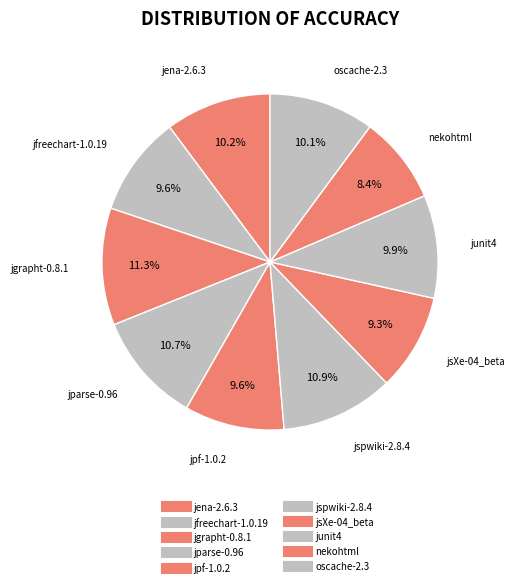

Count the number of slices in the pie.

10